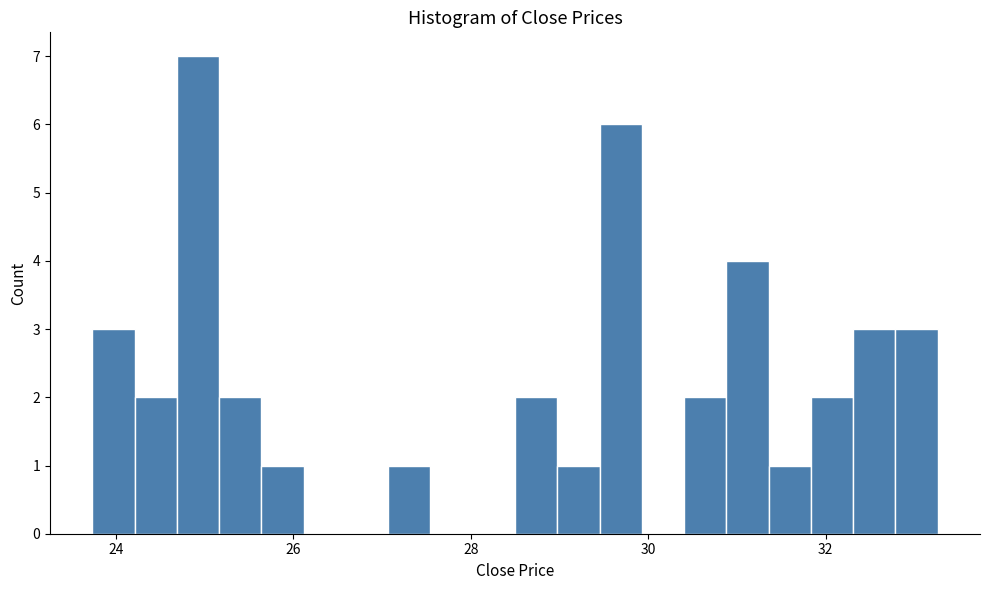

Read against the x-axis, roughly where is the centre of the tallest bar?

25.0